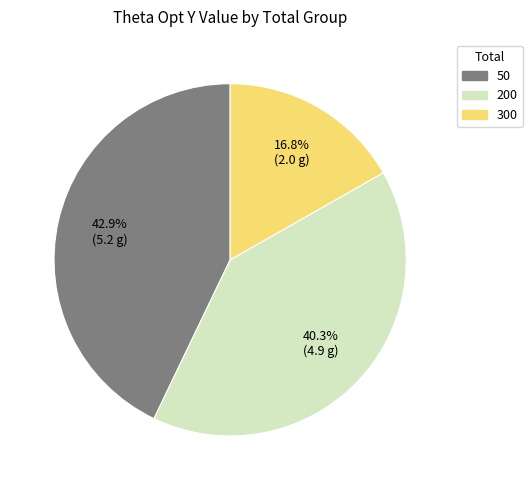

What percentage is the 200 slice, to the nearest percent?

40%